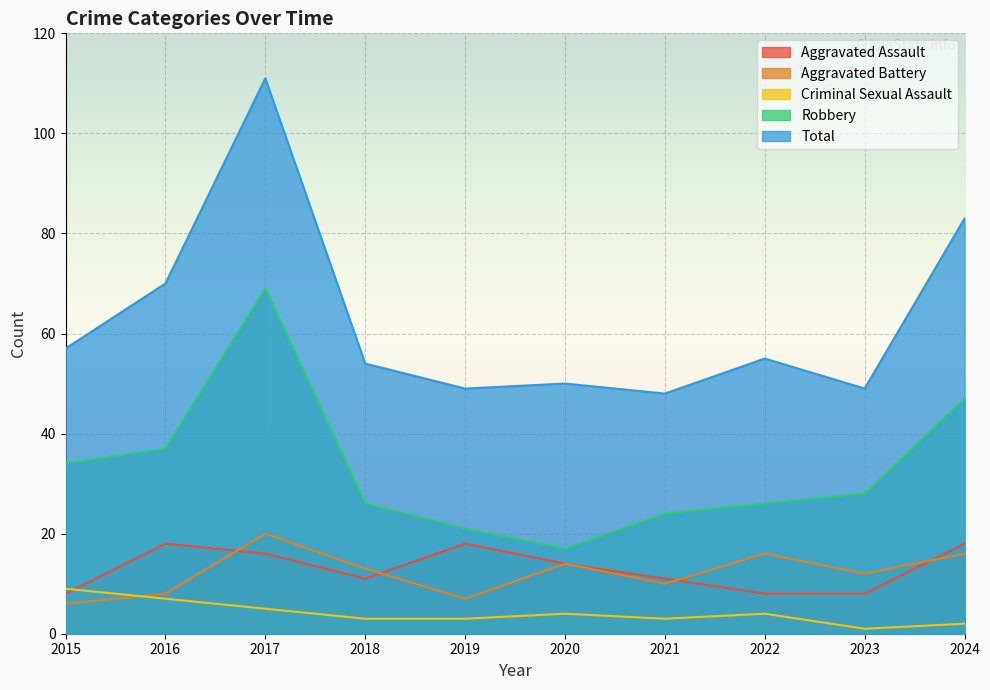

At which category is the sum across all series the highest?

2017